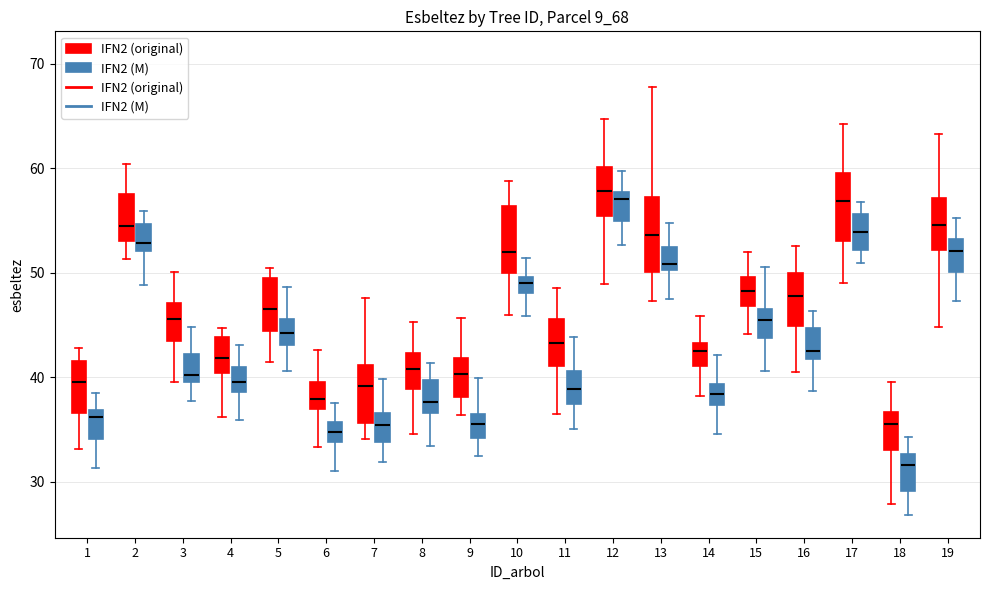

Reading left to right, read every box against the y-axis: the position of its median line, the range the box covers, and the ends of its whiskers. The values are not printed on the chart, so give them approximately, as read against the axis.

1 (IFN2 (original)): median 40, box 37 to 42, whiskers 33 to 43
1 (IFN2 (M)): median 36, box 34 to 37, whiskers 31 to 39
2 (IFN2 (original)): median 54, box 53 to 58, whiskers 51 to 60
2 (IFN2 (M)): median 53, box 52 to 55, whiskers 49 to 56
3 (IFN2 (original)): median 46, box 43 to 47, whiskers 40 to 50
3 (IFN2 (M)): median 40 (just above the box's lower edge), box 40 to 42, whiskers 38 to 45
4 (IFN2 (original)): median 42, box 40 to 44, whiskers 36 to 45
4 (IFN2 (M)): median 40, box 39 to 41, whiskers 36 to 43
5 (IFN2 (original)): median 47, box 44 to 50, whiskers 41 to 51
5 (IFN2 (M)): median 44, box 43 to 46, whiskers 41 to 49
6 (IFN2 (original)): median 38, box 37 to 40, whiskers 33 to 43
6 (IFN2 (M)): median 35, box 34 to 36, whiskers 31 to 38
7 (IFN2 (original)): median 39, box 36 to 41, whiskers 34 to 48
7 (IFN2 (M)): median 35, box 34 to 37, whiskers 32 to 40
8 (IFN2 (original)): median 41, box 39 to 42, whiskers 35 to 45
8 (IFN2 (M)): median 38, box 37 to 40, whiskers 33 to 41
9 (IFN2 (original)): median 40, box 38 to 42, whiskers 36 to 46
9 (IFN2 (M)): median 36 (inside the box), box 34 to 36, whiskers 32 to 40
10 (IFN2 (original)): median 52, box 50 to 56, whiskers 46 to 59
10 (IFN2 (M)): median 49, box 48 to 50, whiskers 46 to 51
11 (IFN2 (original)): median 43, box 41 to 46, whiskers 36 to 49
11 (IFN2 (M)): median 39, box 37 to 41, whiskers 35 to 44
12 (IFN2 (original)): median 58, box 55 to 60, whiskers 49 to 65
12 (IFN2 (M)): median 57, box 55 to 58, whiskers 53 to 60
13 (IFN2 (original)): median 54, box 50 to 57, whiskers 47 to 68
13 (IFN2 (M)): median 51, box 50 to 52, whiskers 47 to 55
14 (IFN2 (original)): median 43 (just below the box's upper edge), box 41 to 43, whiskers 38 to 46
14 (IFN2 (M)): median 38, box 37 to 39, whiskers 35 to 42
15 (IFN2 (original)): median 48, box 47 to 50, whiskers 44 to 52
15 (IFN2 (M)): median 46, box 44 to 47, whiskers 41 to 51
16 (IFN2 (original)): median 48, box 45 to 50, whiskers 40 to 53
16 (IFN2 (M)): median 42 (just above the box's lower edge), box 42 to 45, whiskers 39 to 46
17 (IFN2 (original)): median 57, box 53 to 60, whiskers 49 to 64
17 (IFN2 (M)): median 54, box 52 to 56, whiskers 51 to 57
18 (IFN2 (original)): median 35, box 33 to 37, whiskers 28 to 40
18 (IFN2 (M)): median 32, box 29 to 33, whiskers 27 to 34
19 (IFN2 (original)): median 55, box 52 to 57, whiskers 45 to 63
19 (IFN2 (M)): median 52, box 50 to 53, whiskers 47 to 55